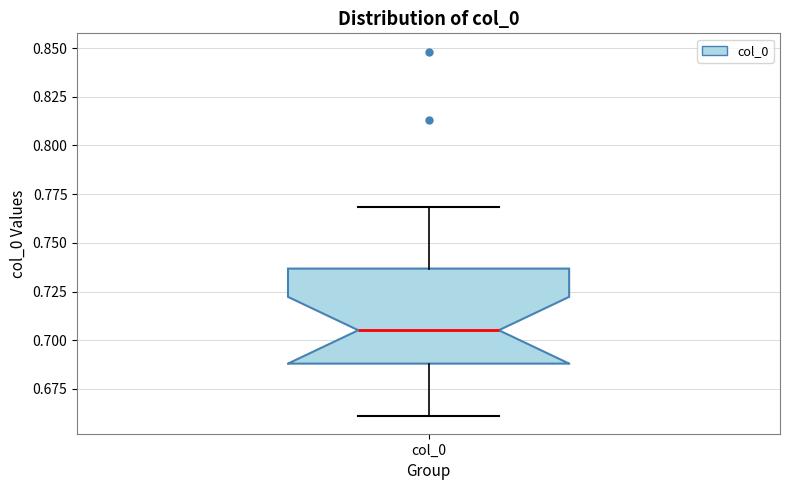

Where does the lower whisker of the box for col_0 end on the y-axis? The values are not printed on the chart, so give them approximately, as read against the axis.

0.660